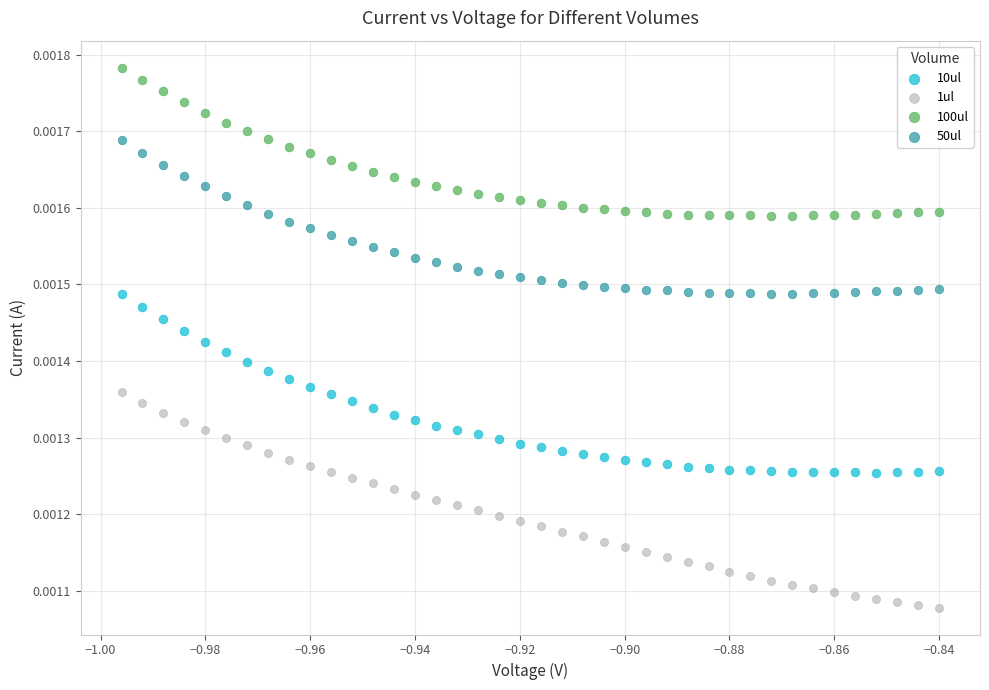

Which series reaches the maximum Y coordinate?

100ul